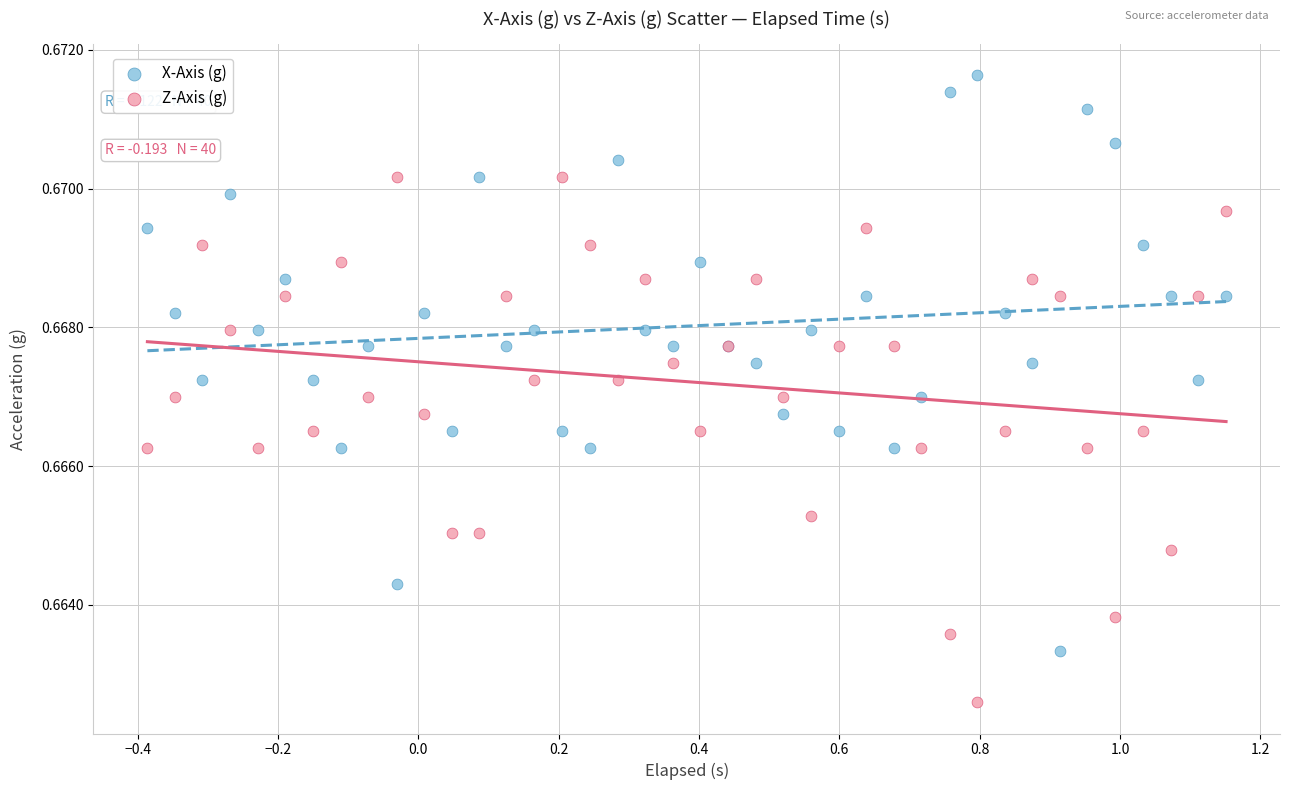

Which series contains the highest Y value?

X-Axis (g)